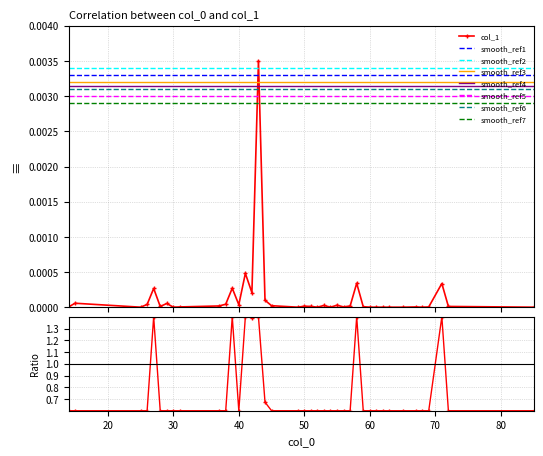

True or false: there are more than 1 points higher than both neighbors.

True